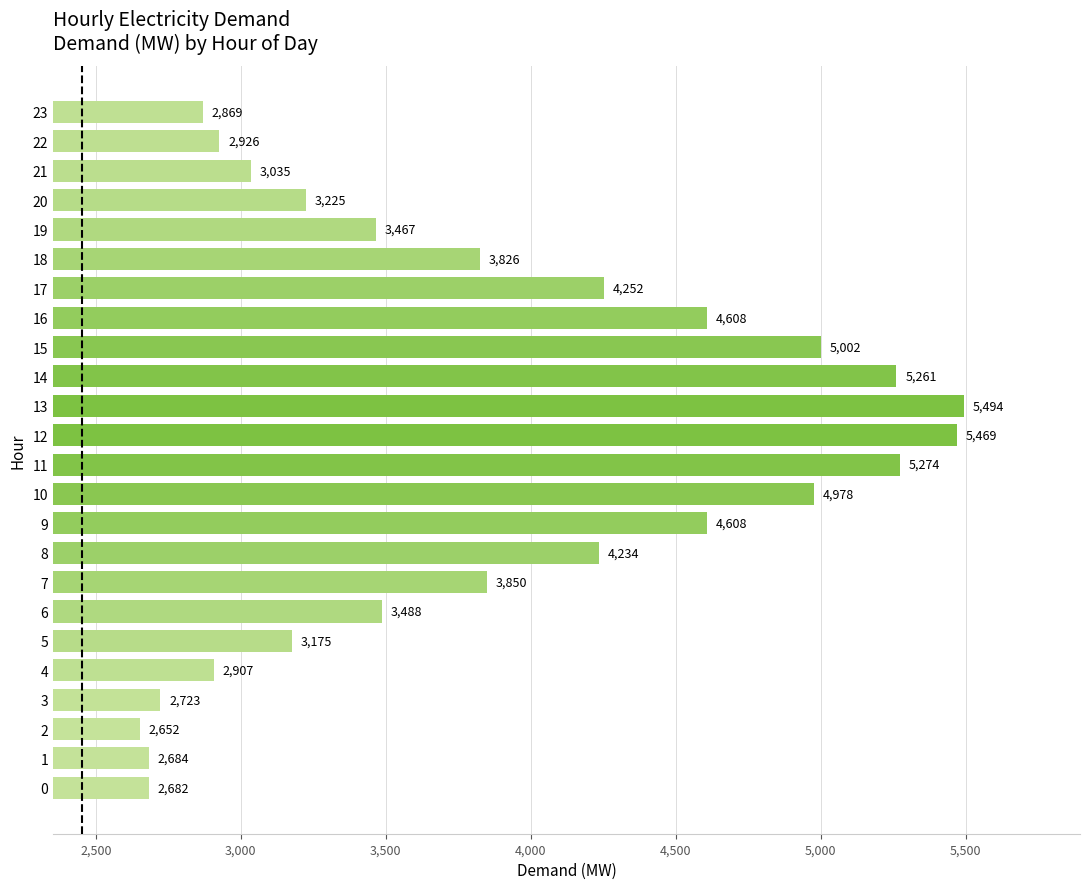

Which category has the lowest value across all series?

2